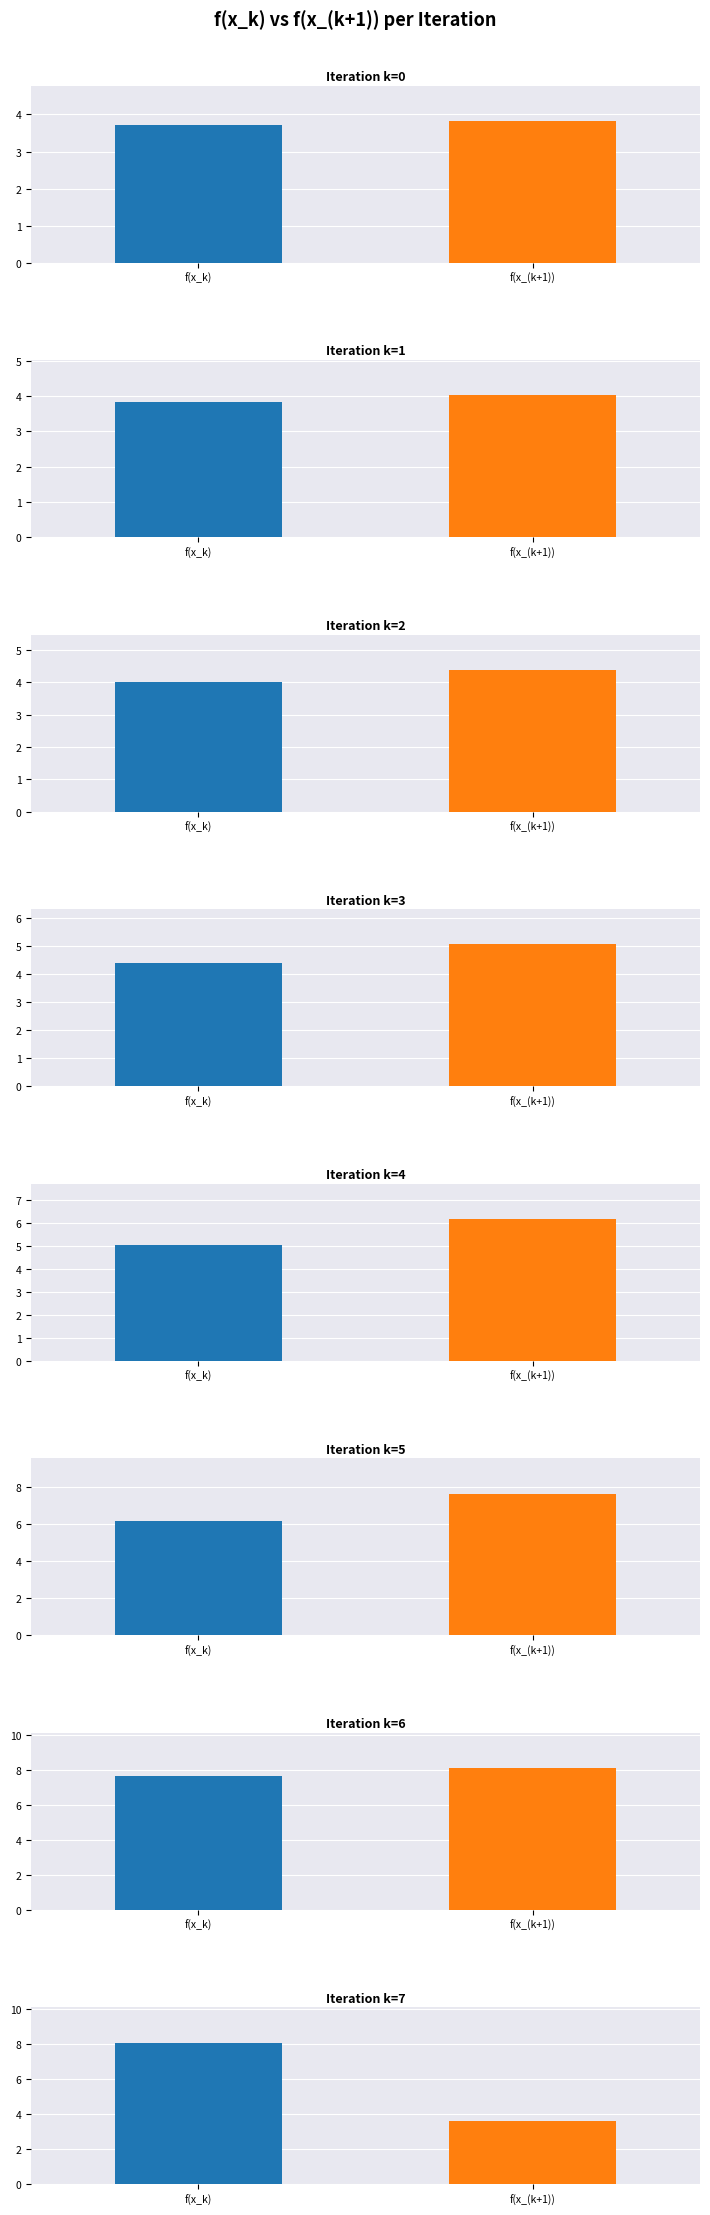

At which label does f(x_(k+1)) first exceed 5?

k=3